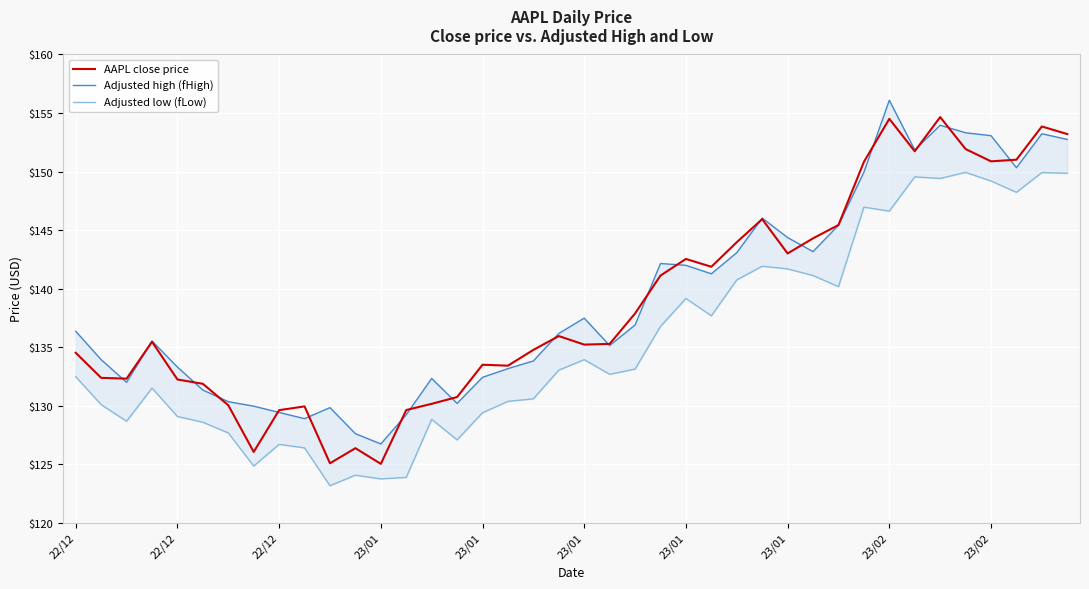

Where do Adjusted high (fHigh) and AAPL close price first cross each other?

22/12 and 22/12